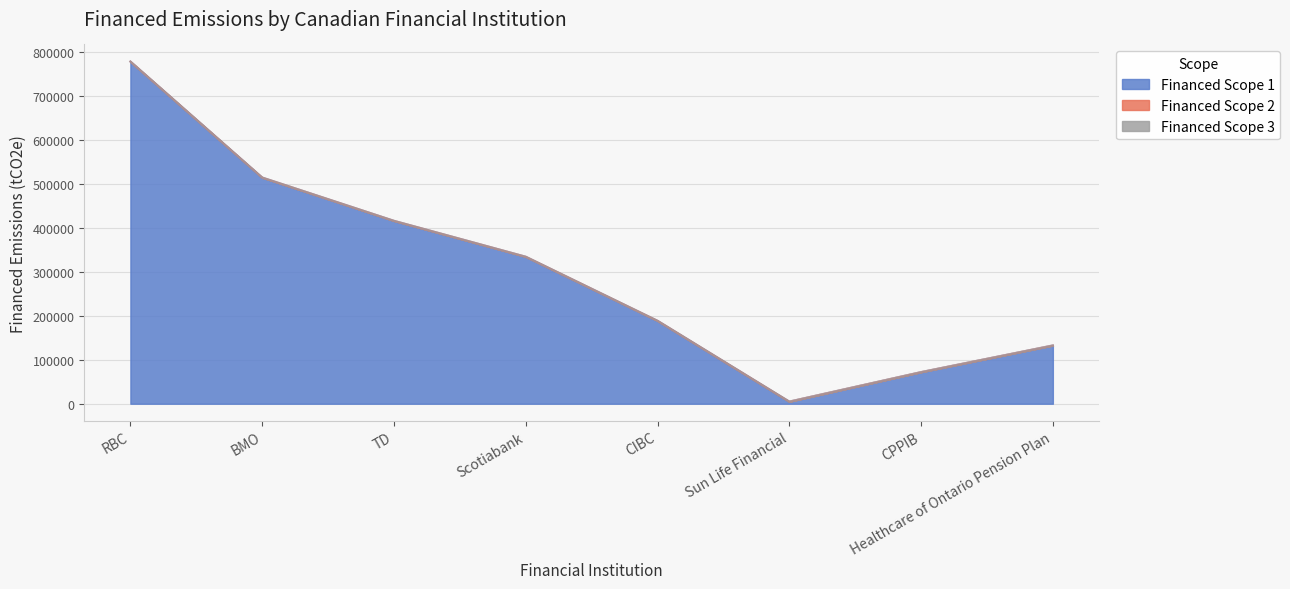

List the labels in order of Financed Scope 1 value, largest first.

RBC, BMO, TD, Scotiabank, CIBC, Healthcare of Ontario Pension Plan, CPPIB, Sun Life Financial